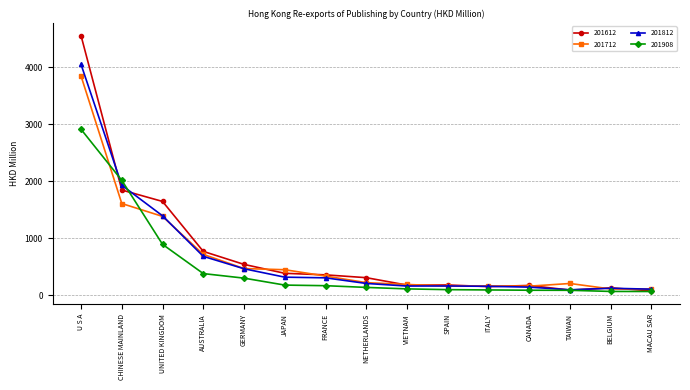

Rank the series by their maximum value, from lowest to highest.

201908, 201712, 201812, 201612